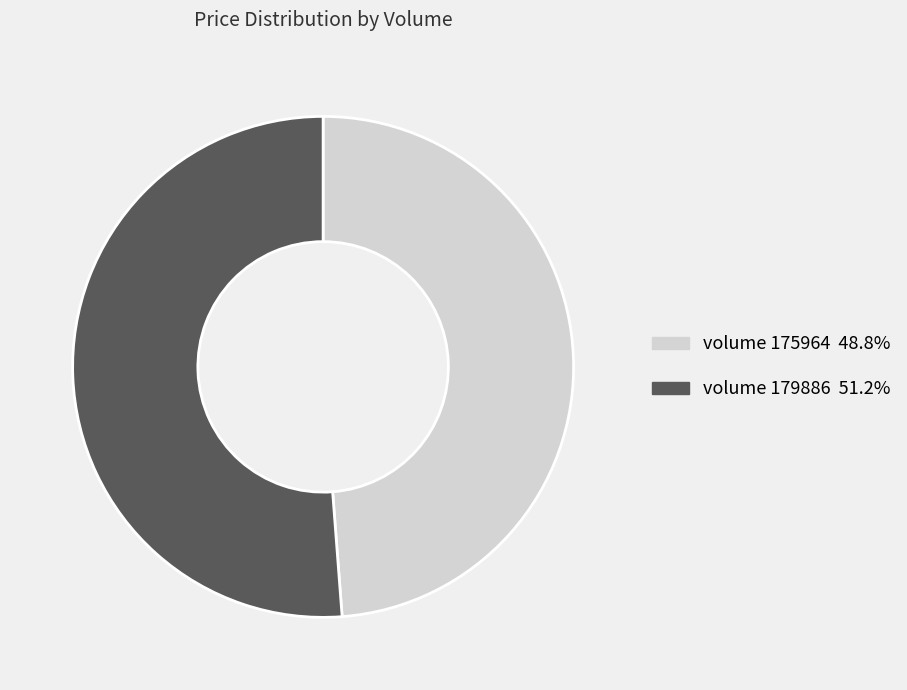

Is there any slice that represents more than half of the pie?

Yes